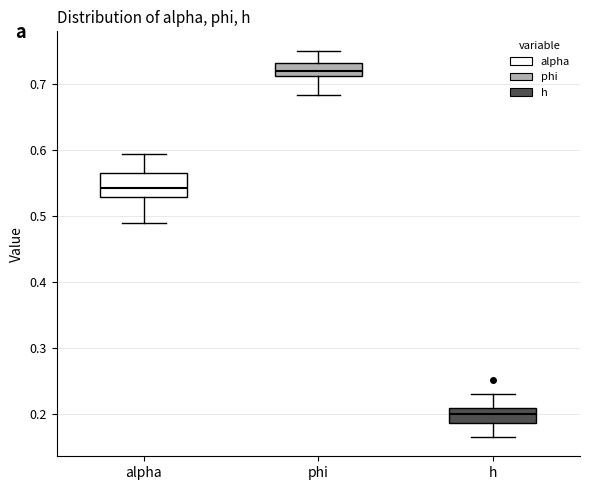

Where is the lower edge of the box for phi on the y-axis? The values are not printed on the chart, so give them approximately, as read against the axis.

0.71